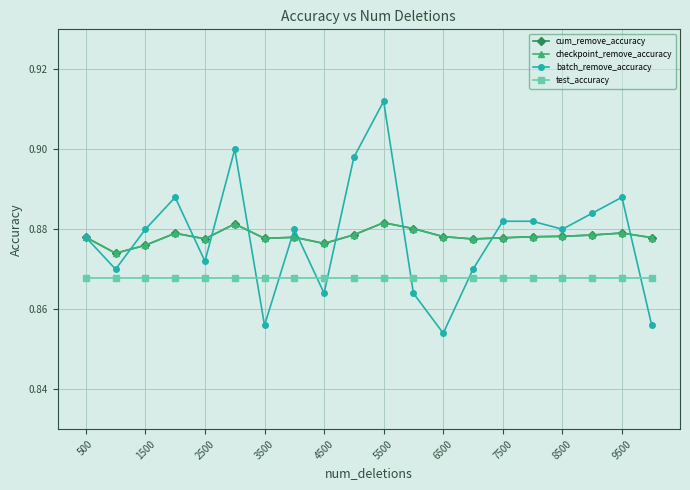

Is this an area chart (filled region under the line)?

No